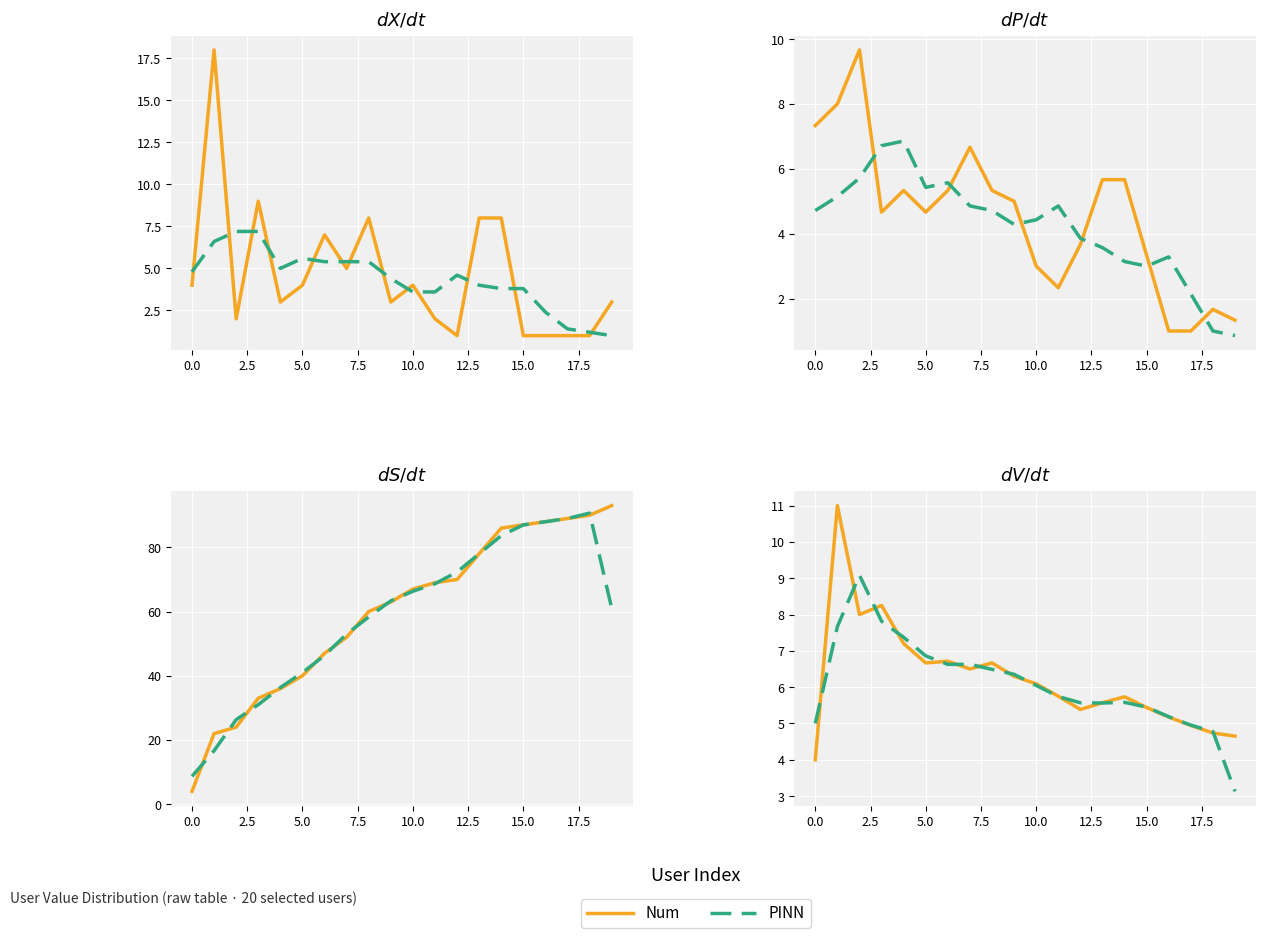

What is the minimum value shown in the chart?

3.1